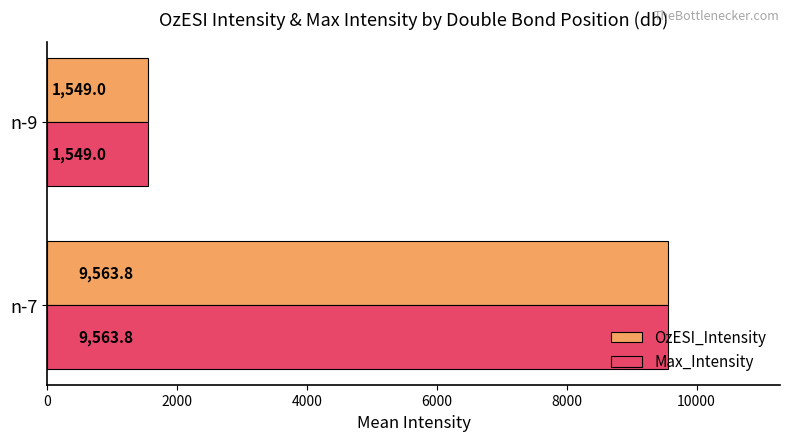

True or false: OzESI_Intensity has a value of 1549.0 at n-9.

True